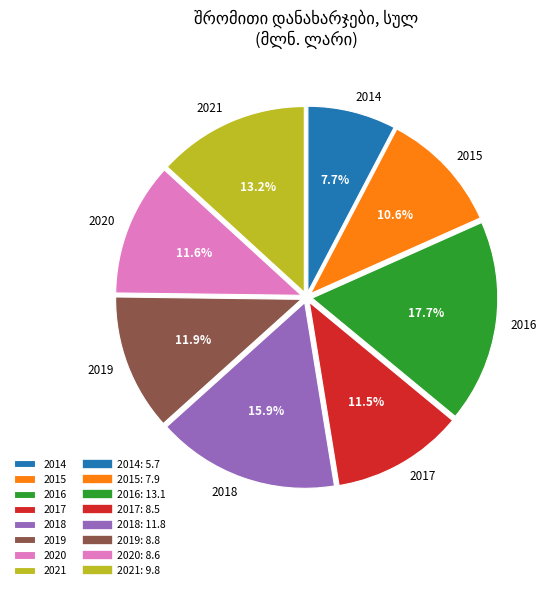

What percentage is the 2021 slice, to the nearest percent?

13%